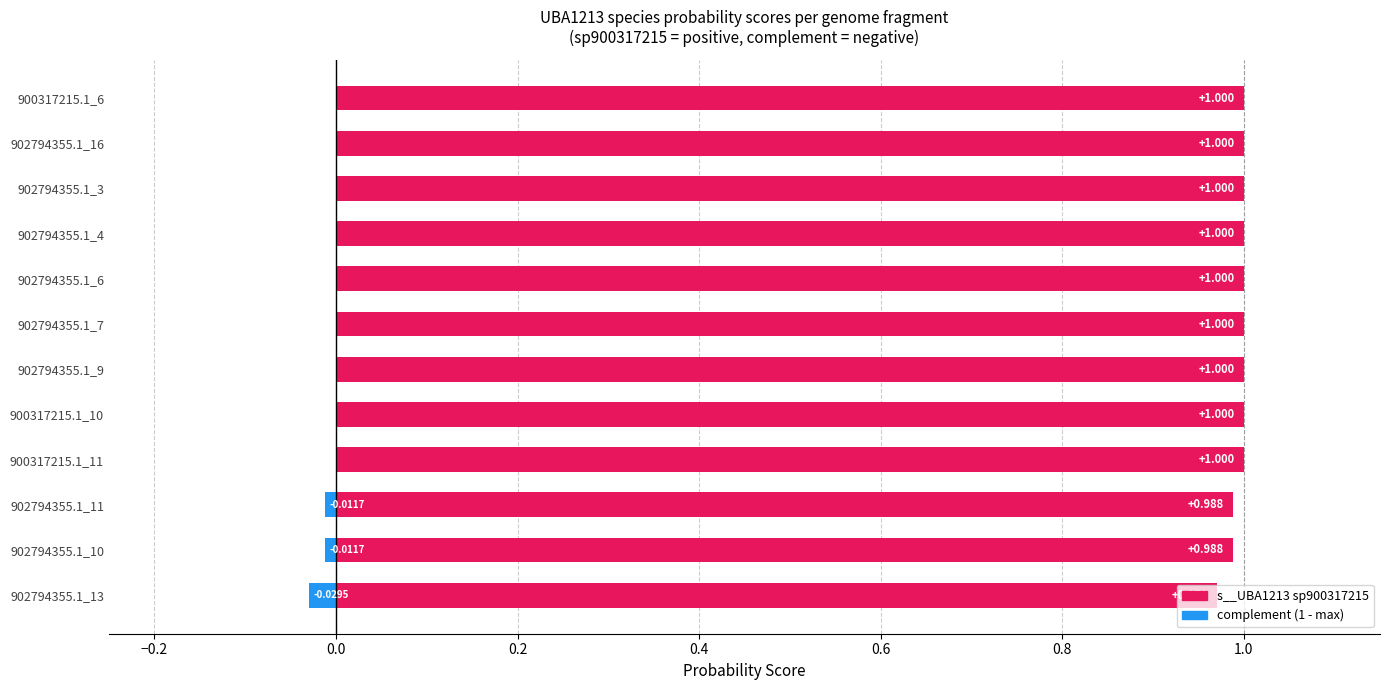

At which category does the chart reach its peak across all series?

GB_GCA_900317215.1_6.fasta